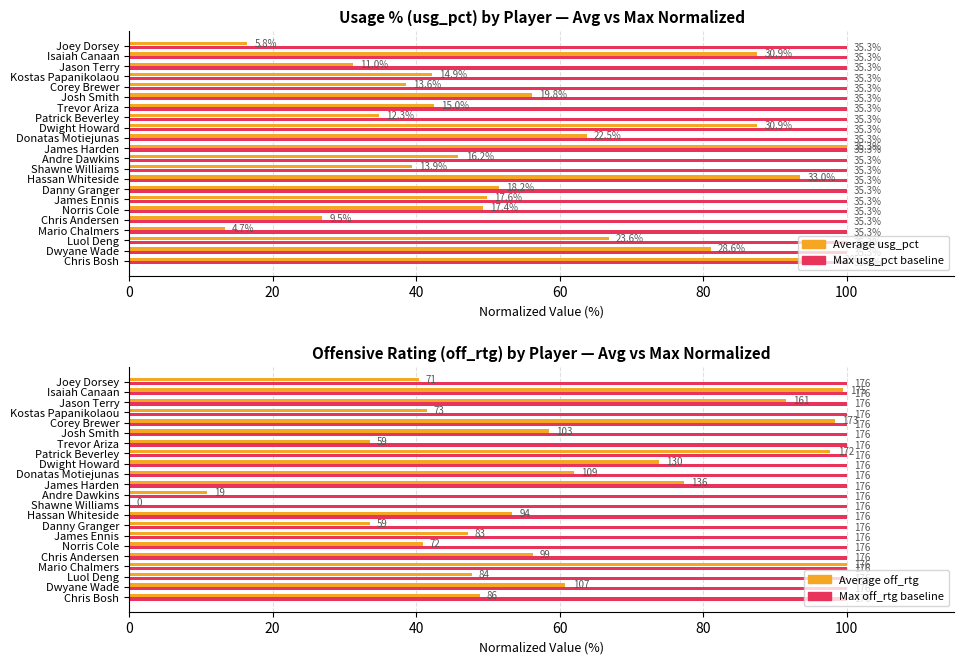

The value of Avg usg_pct (norm) at 120 is 29.6. True or false?

False